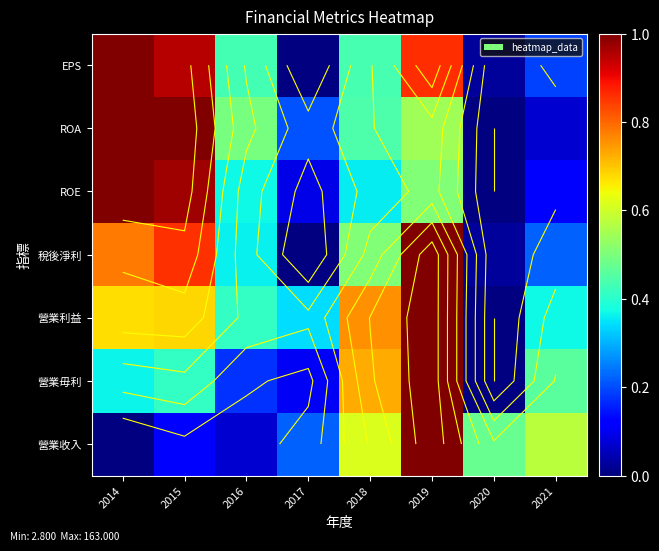

At which label is ROA closest to 0?

2020